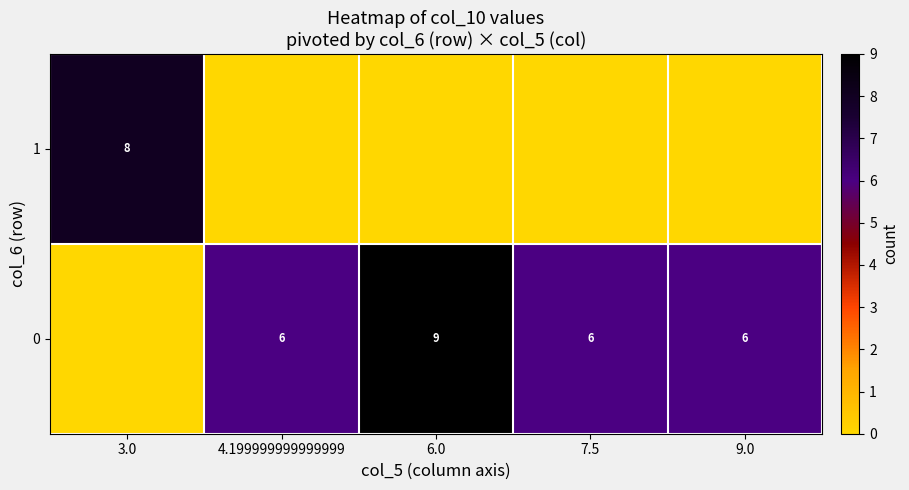

Is it true that 0 equals 6 at 4.199999999999999?

True